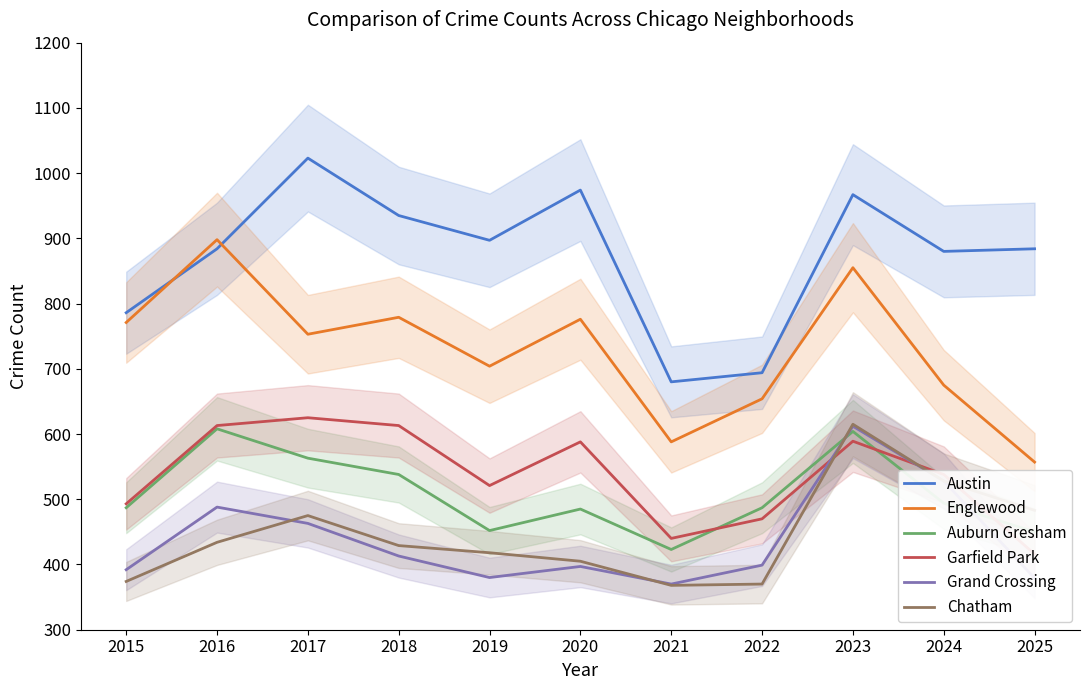

Is this an area chart (filled region under the line)?

No